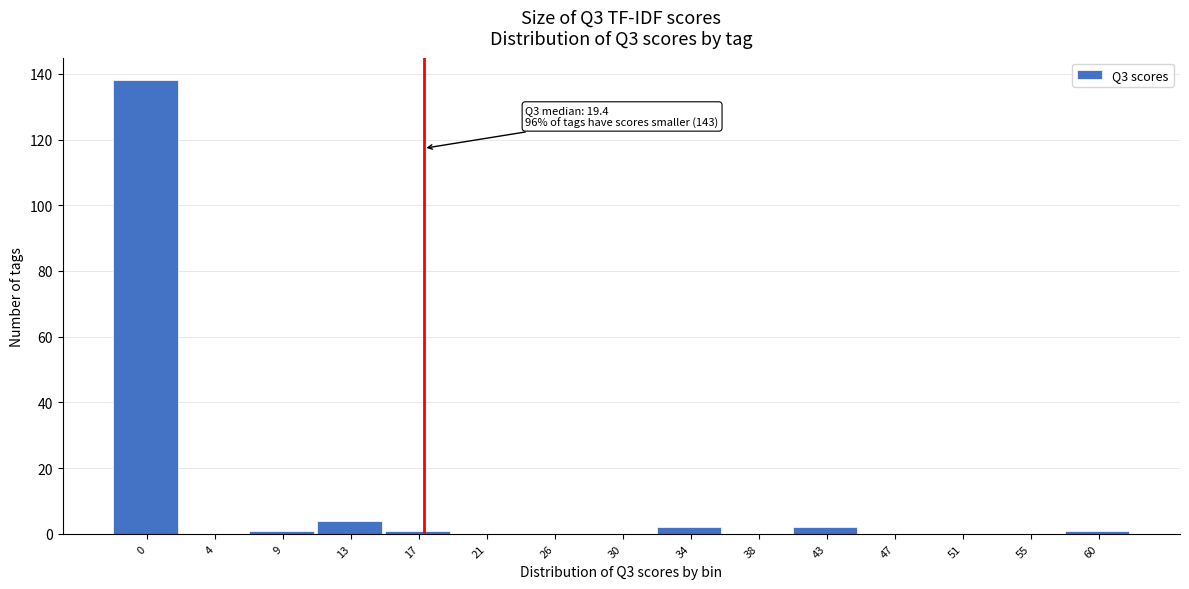

Reading right to left, what are all the values shown in this chart?

60=1	55=0	51=0	47=0	43=2	38=0	34=2	30=0	26=0	21=0	17=1	13=4	9=1	4=0	0=138